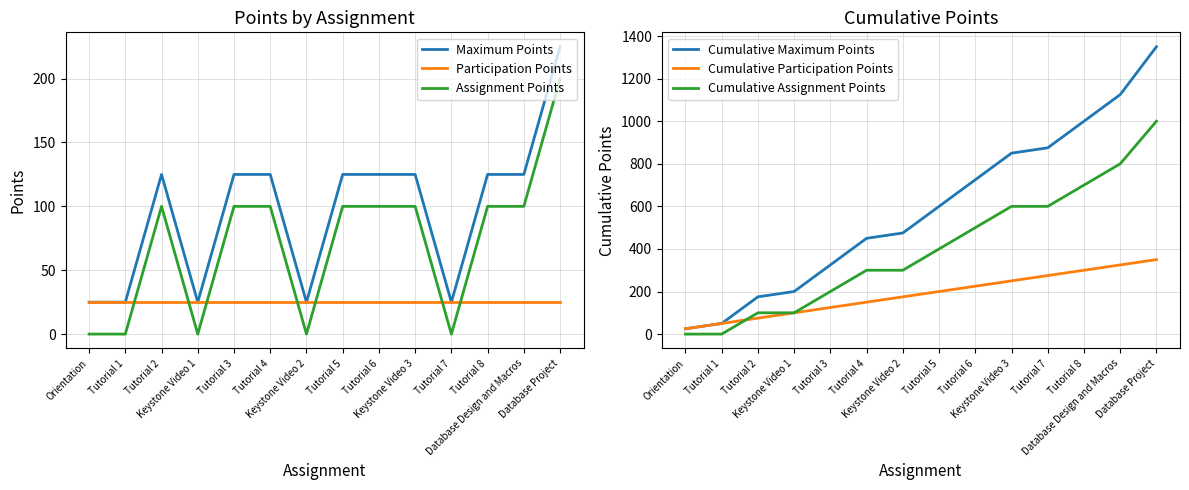

What is the average value of the Cumulative Participation Points series?

188